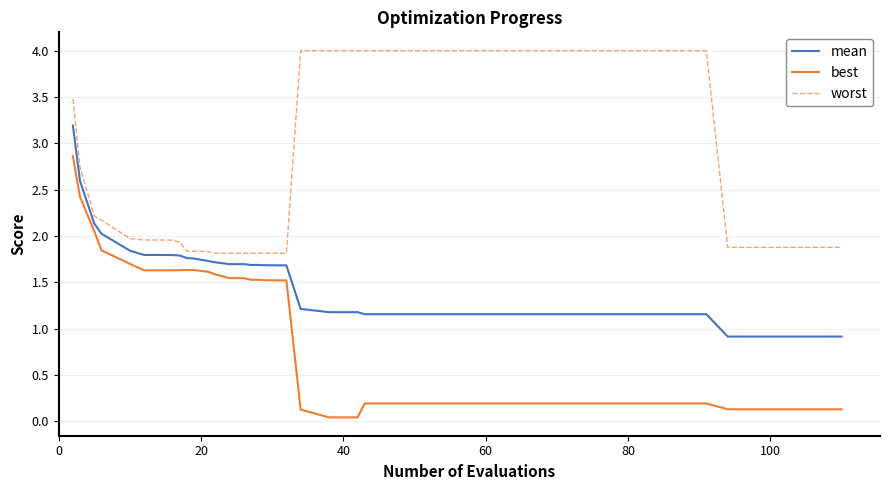

What is the sum of all worst values?

111.8